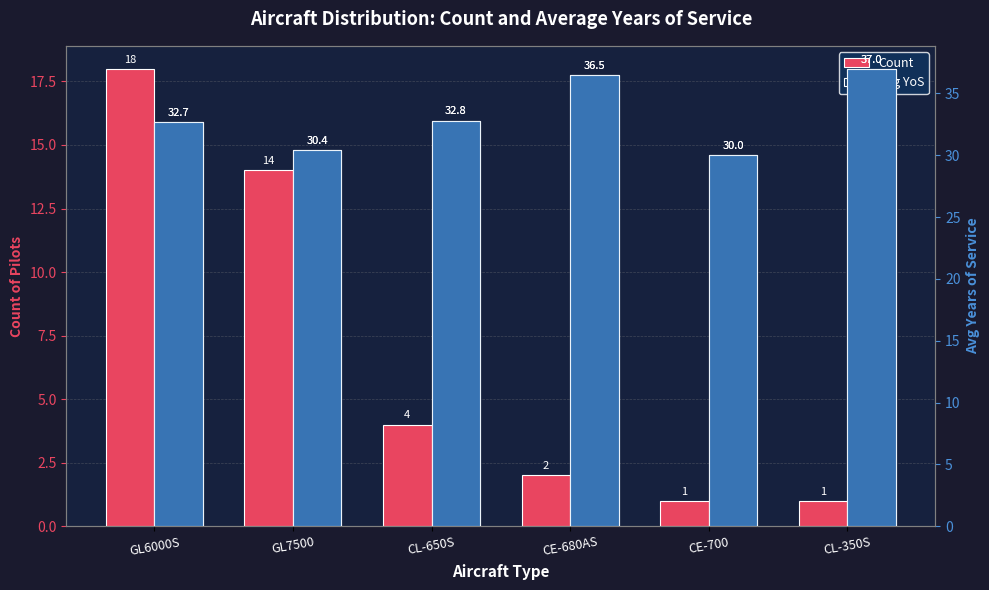

The value of Avg YoS at CL-350S is 13.6. True or false?

False